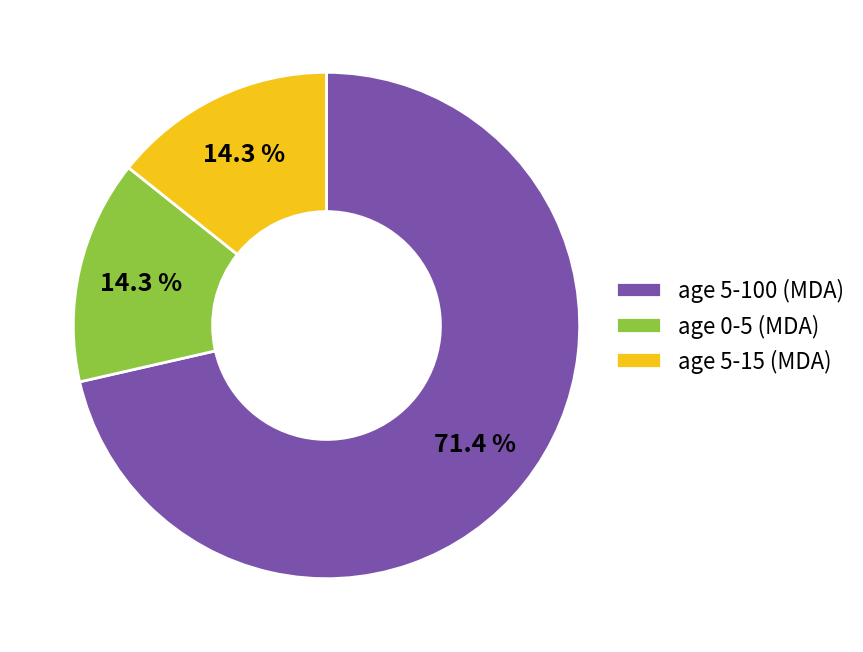

To the nearest percent, what is the average slice percentage?

33%